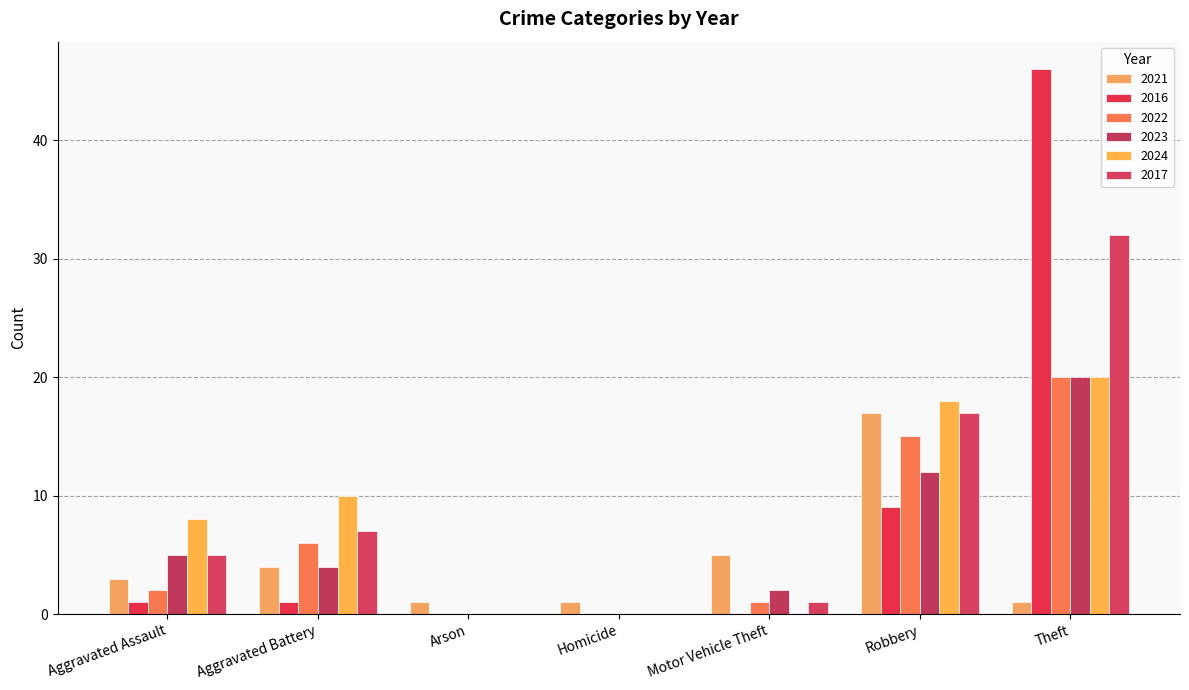

What is the difference between the second highest and minimum values in the 2016 series?

9